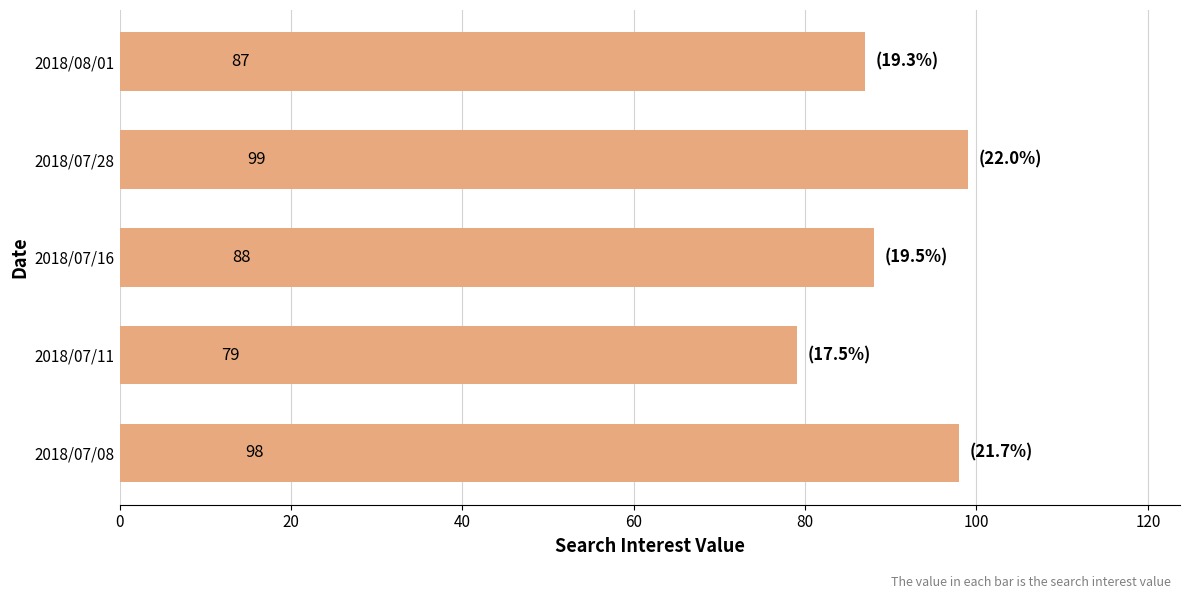

Which label corresponds to the largest value in the chart?

2018/07/28